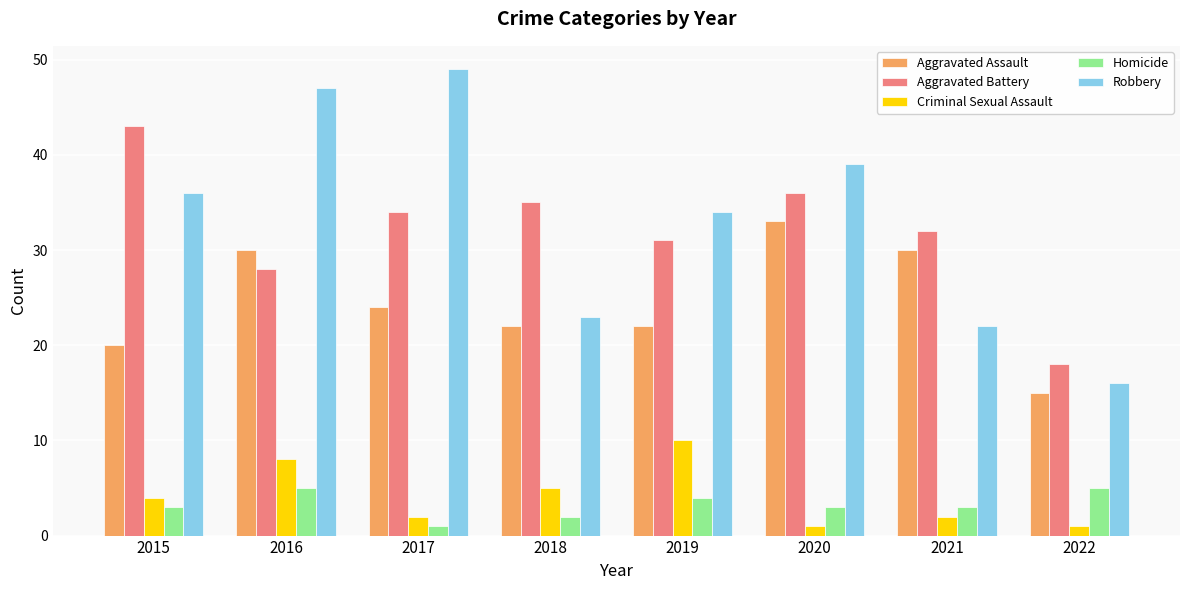

Read the Homicide value at 2020.

3